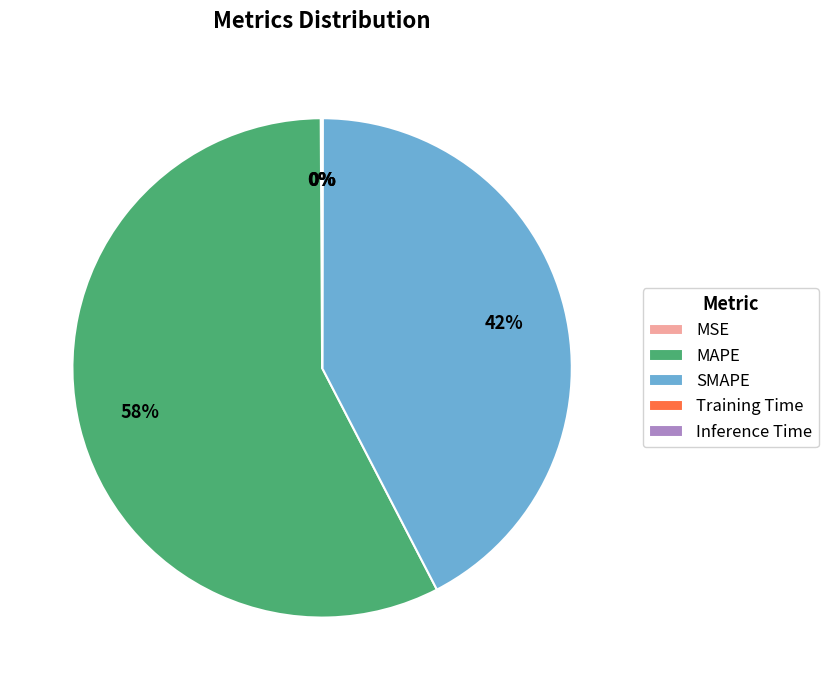

Is there any slice that represents more than half of the pie?

Yes